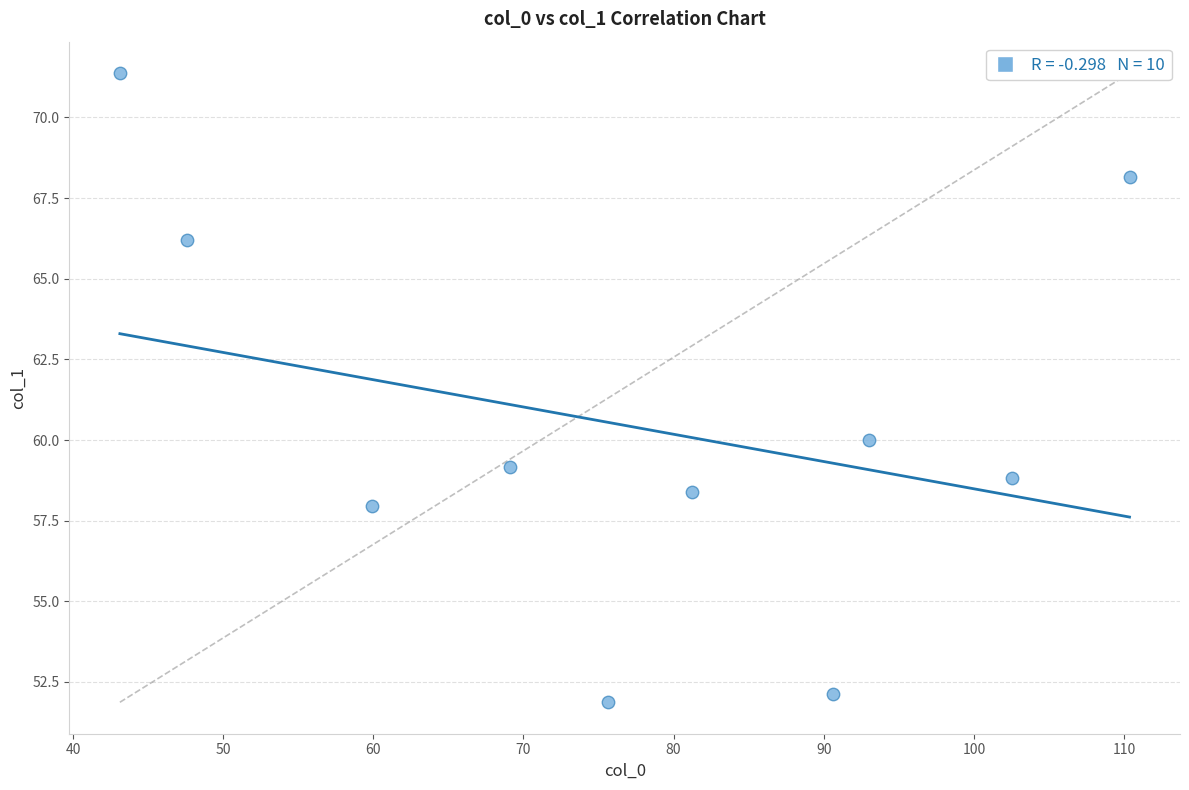

What Y value in the scatter plot is closest to 61?

60.0